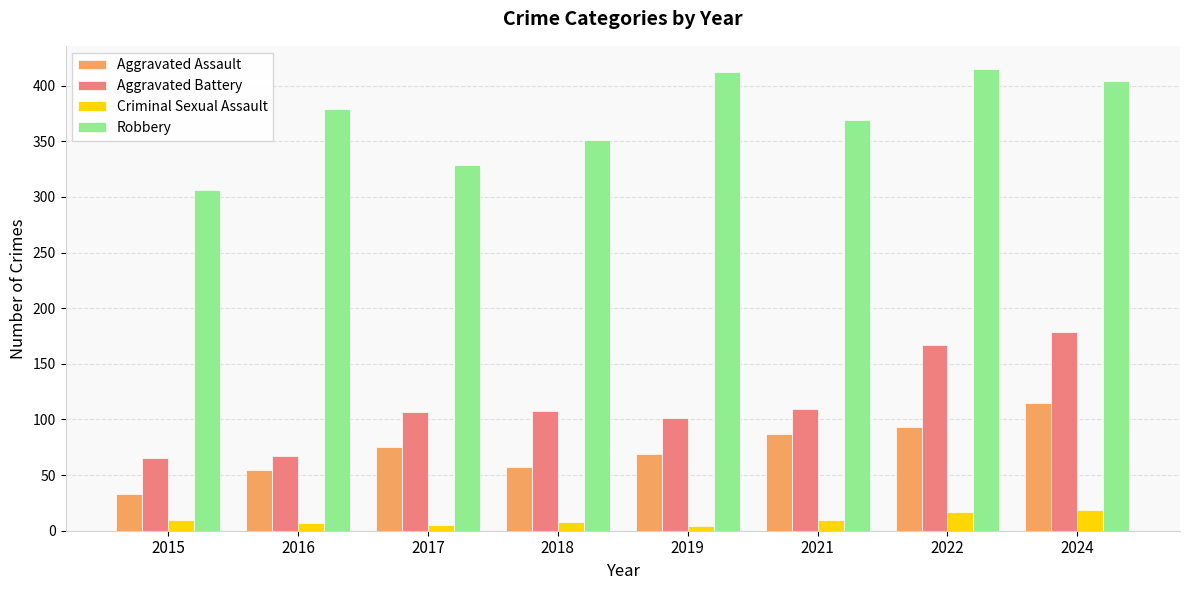

Which series changed the most between 2015 and 2018?

Robbery